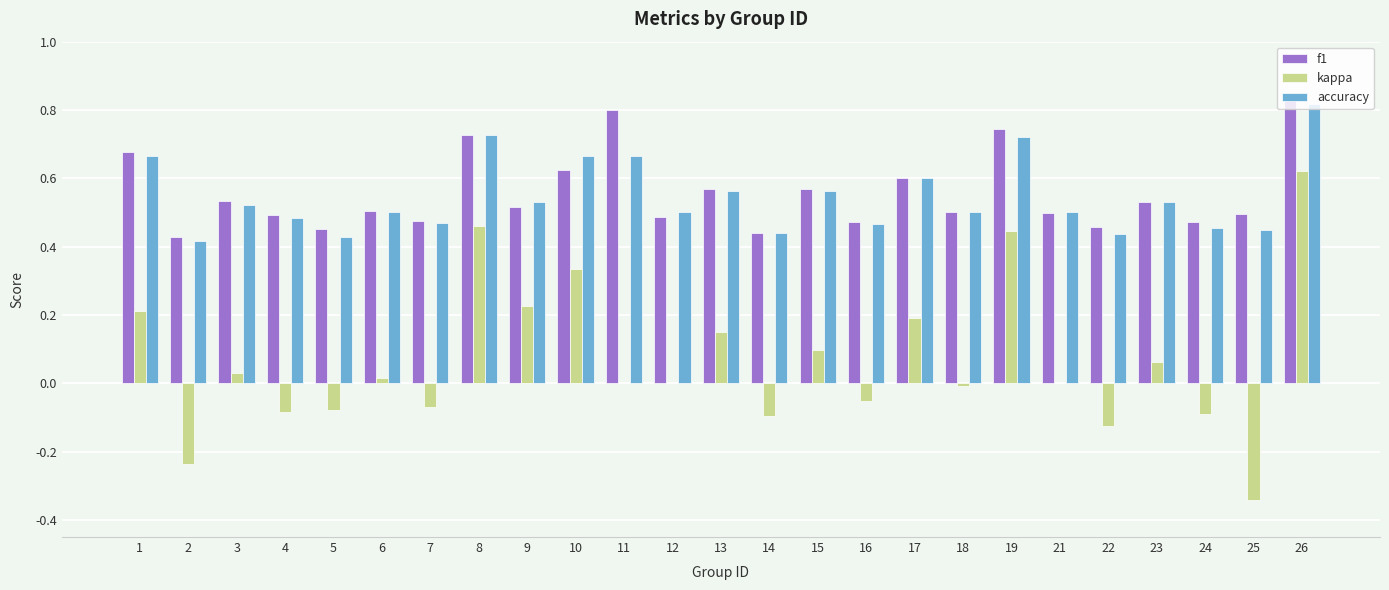

What are all the series names shown in the legend?

f1, kappa, accuracy